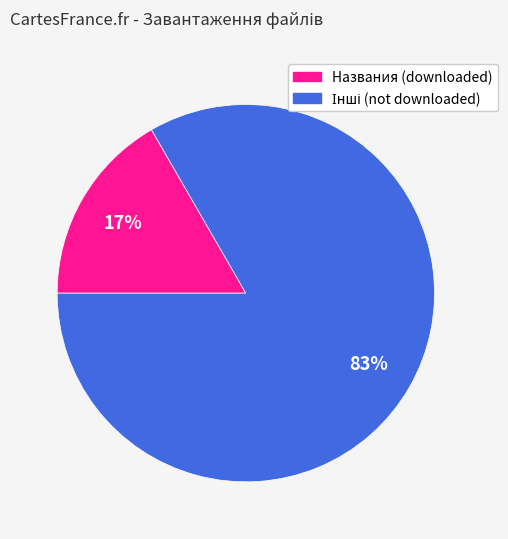

Is there a majority slice in this chart?

Yes